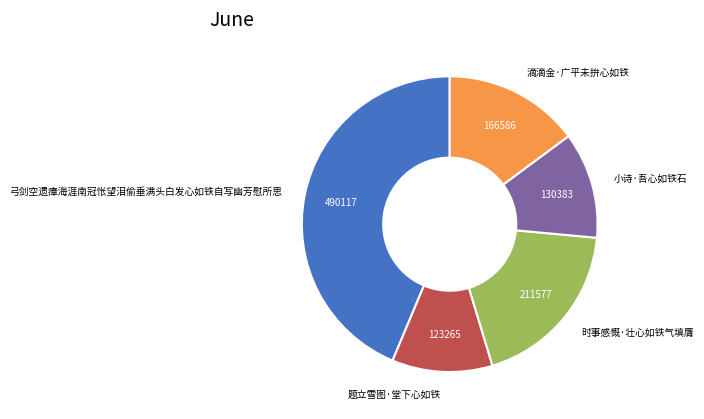

The 时事感慨·壮心如铁气填膺 slice represents 31% of the pie. True or false?

False